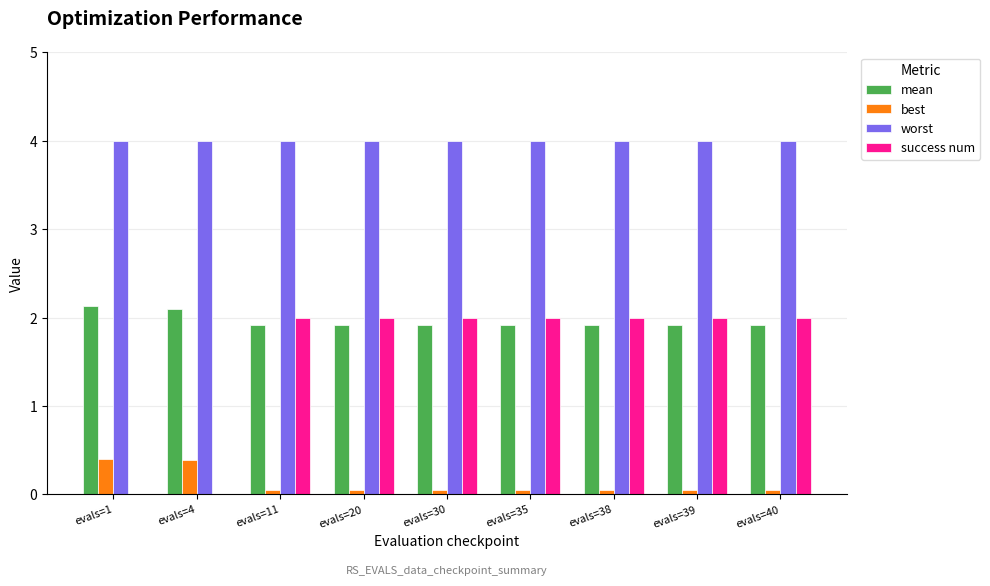

Reading left to right, extract all data points from this chart.

mean: evals=1=2.1	evals=4=2.1	evals=11=1.9	evals=20=1.9	evals=30=1.9	evals=35=1.9	evals=38=1.9	evals=39=1.9	evals=40=1.9
best: evals=1=0.4	evals=4=0.4	evals=11=0.1	evals=20=0.1	evals=30=0.1	evals=35=0.1	evals=38=0.1	evals=39=0.1	evals=40=0.1
worst: evals=1=4.0	evals=4=4.0	evals=11=4.0	evals=20=4.0	evals=30=4.0	evals=35=4.0	evals=38=4.0	evals=39=4.0	evals=40=4.0
success num: evals=1=0.0	evals=4=0.0	evals=11=2.0	evals=20=2.0	evals=30=2.0	evals=35=2.0	evals=38=2.0	evals=39=2.0	evals=40=2.0